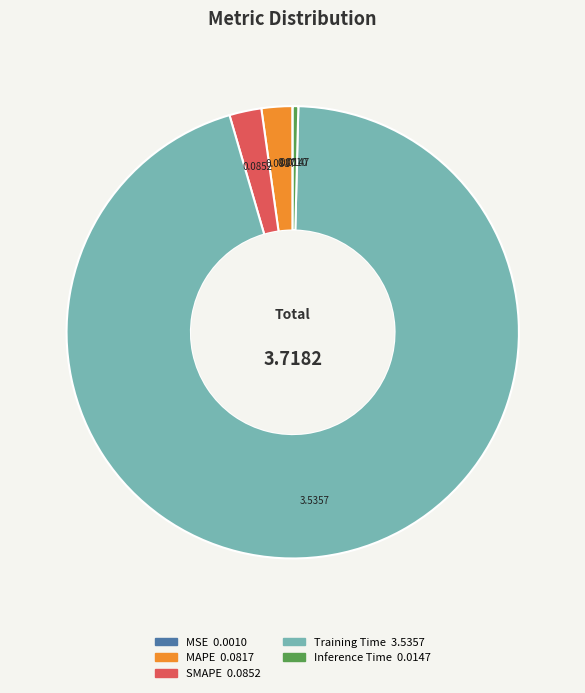

What is the largest slice in the pie chart?

Training Time